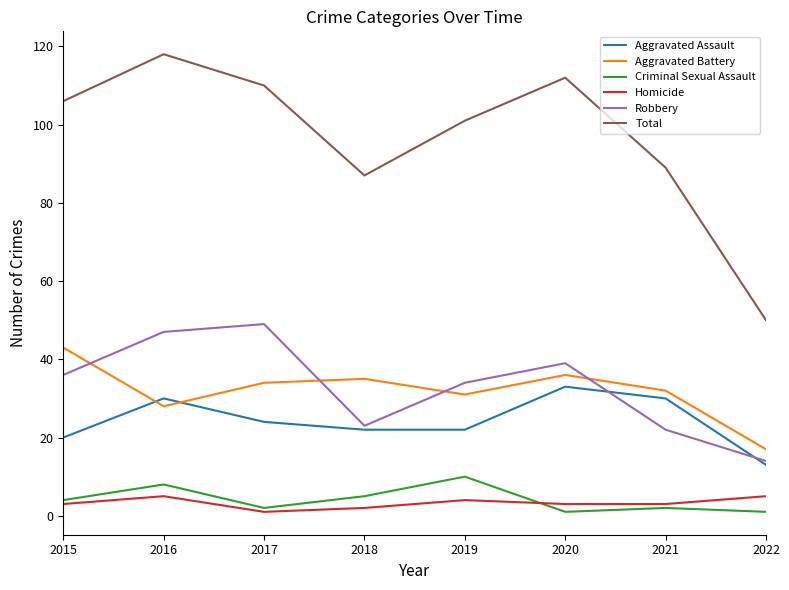

Which series has the widest spread of values?

Total